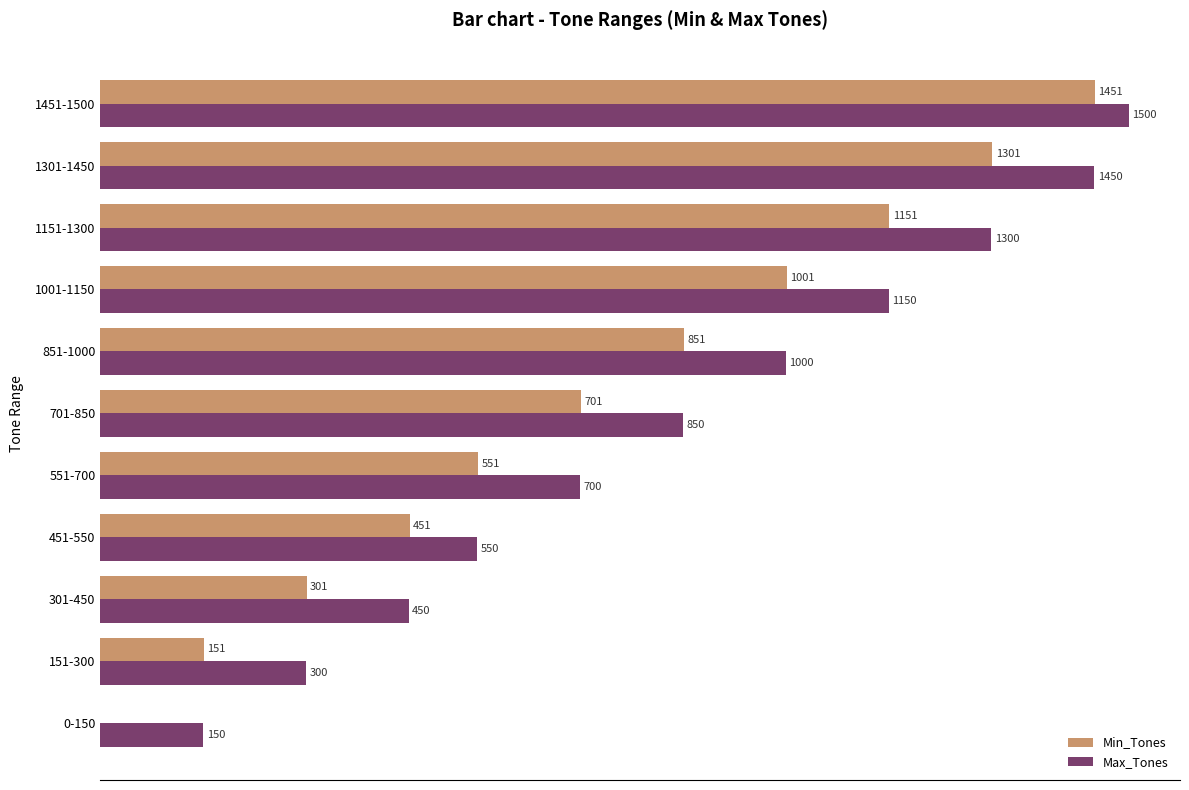

At which label is Max_Tones closest to 825?

701-850